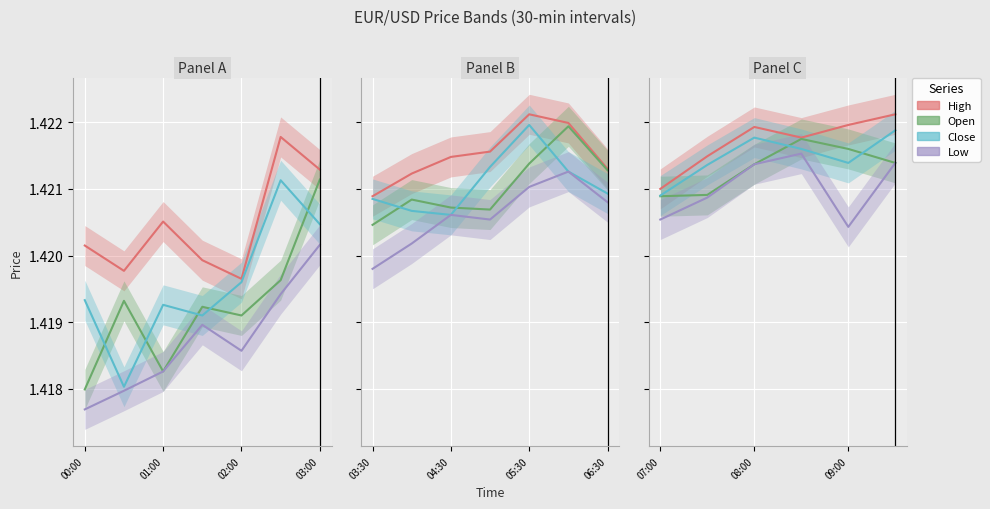

At which category is the sum across all series the highest?

03:00